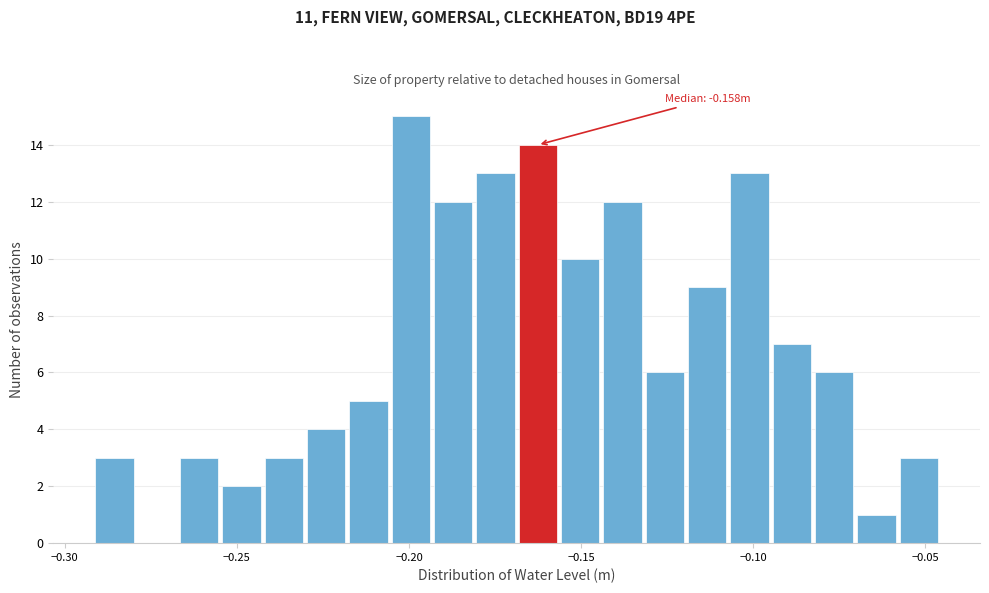

Read against the x-axis, roughly where is the centre of the tallest bar?

-0.200